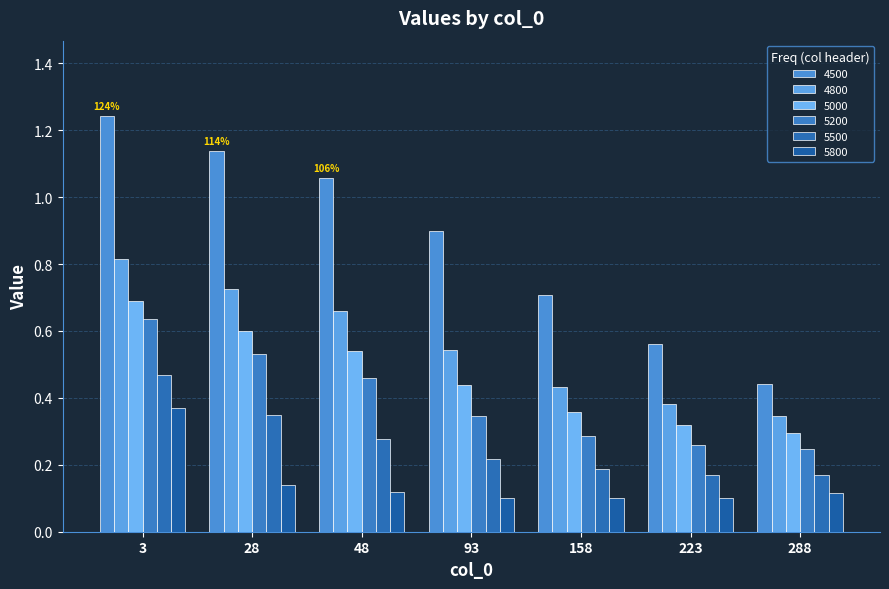

Is it true that 5800 equals 0.1 at 288?

True